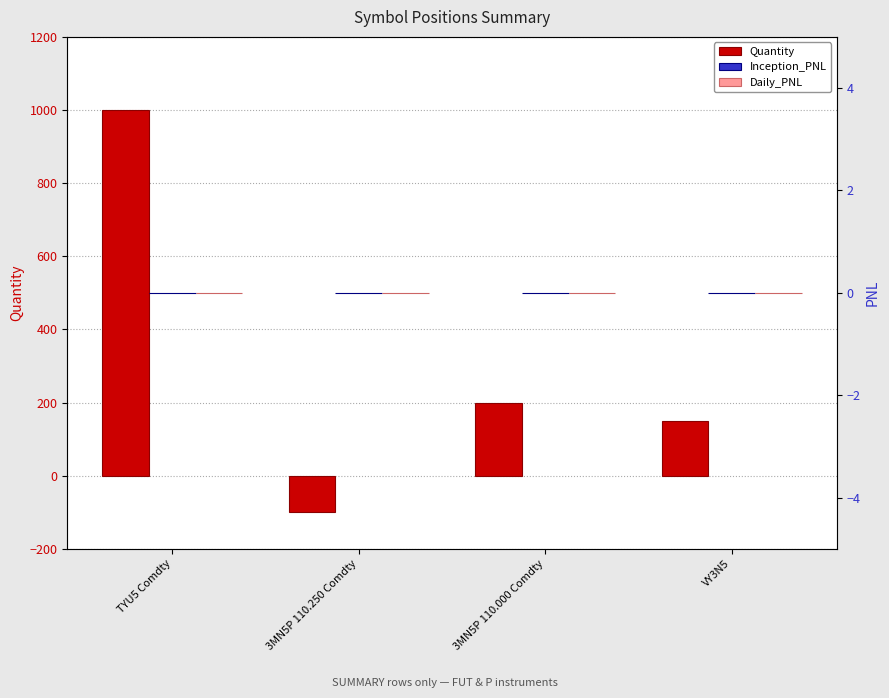

Which series has the largest total across all categories?

Quantity